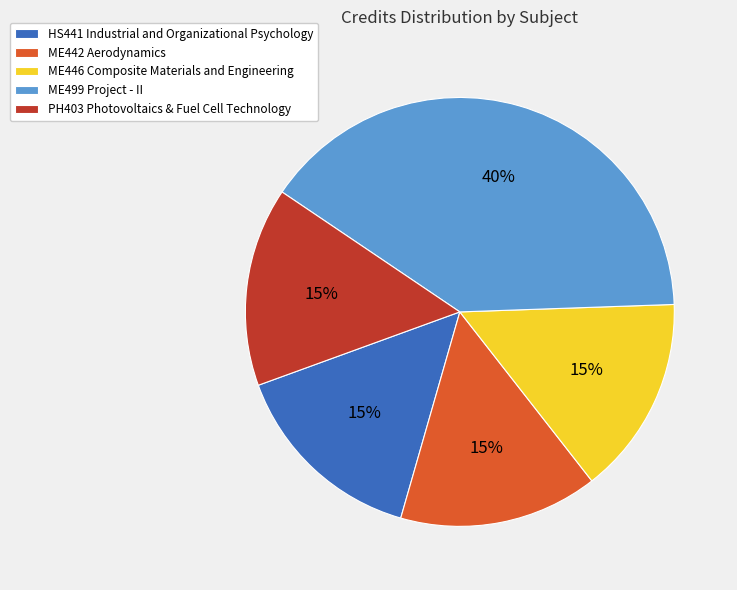

To the nearest percent, what is the average slice percentage?

20%